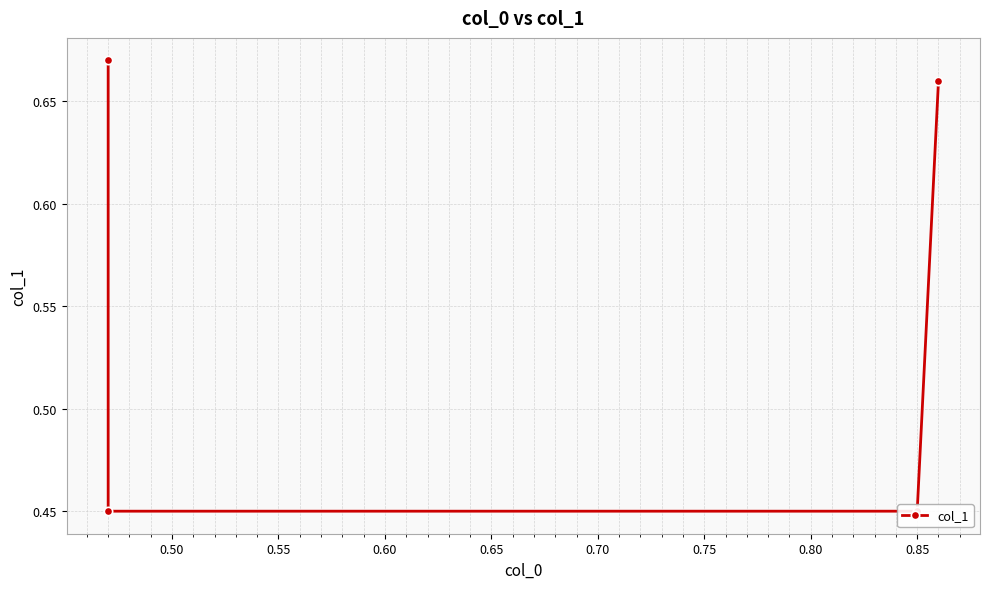

How many lines are shown in the chart?

1